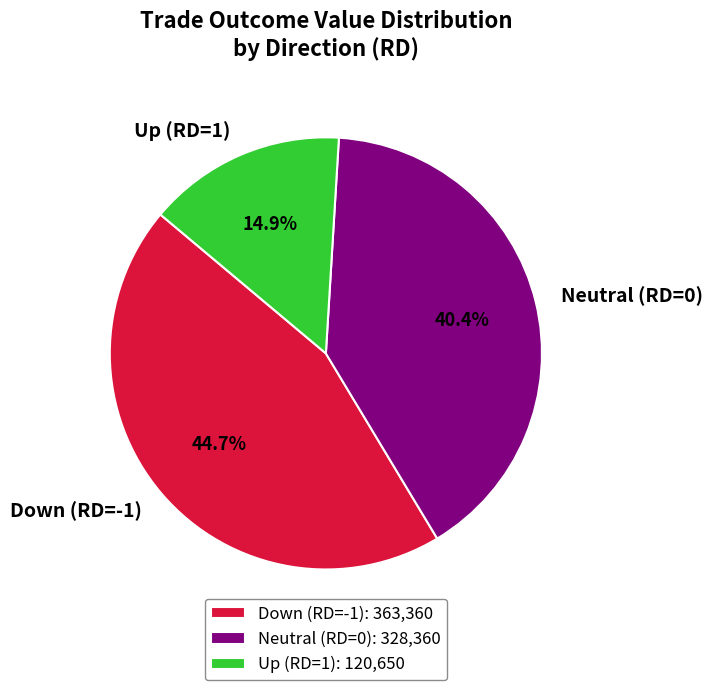

Is the sum of Up (RD=1) and Neutral (RD=0) greater than half?

Yes